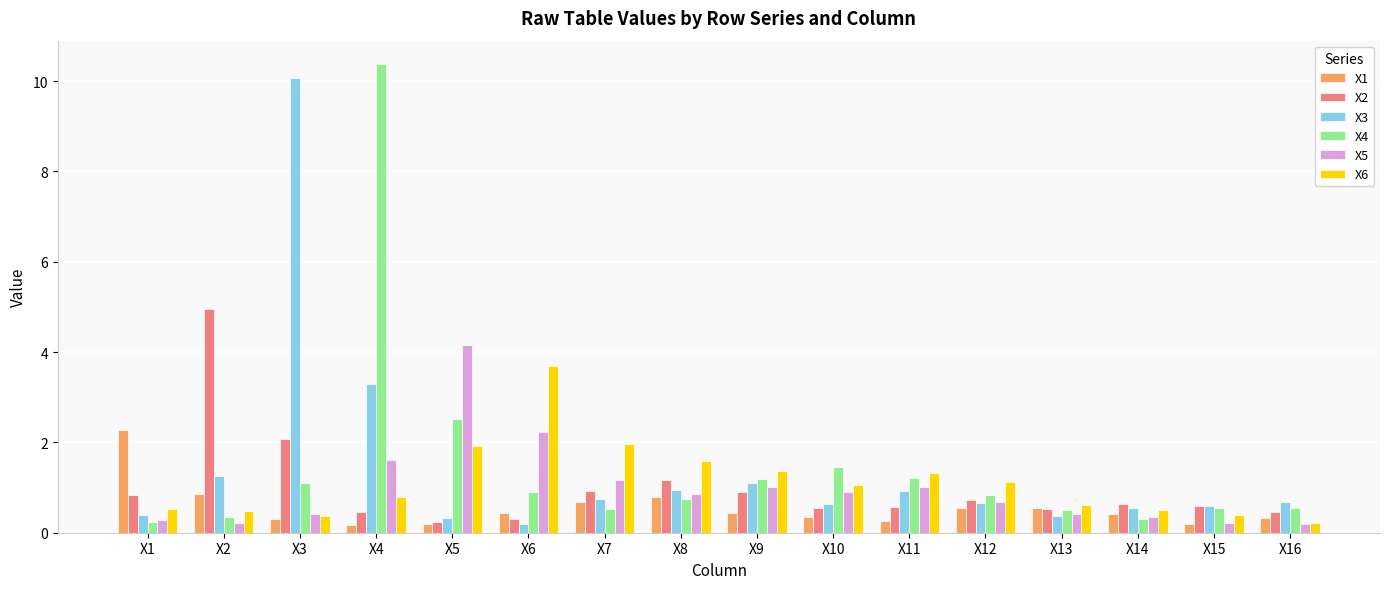

How many series are shown in this chart?

6